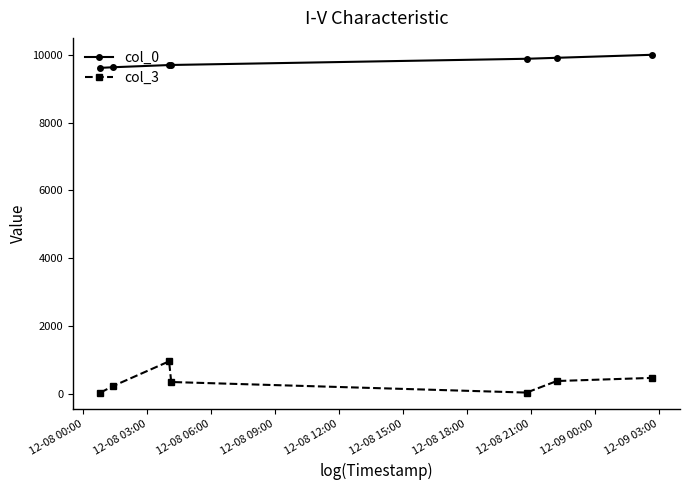

True or false: col_3 has more than 0 interior local peaks.

True